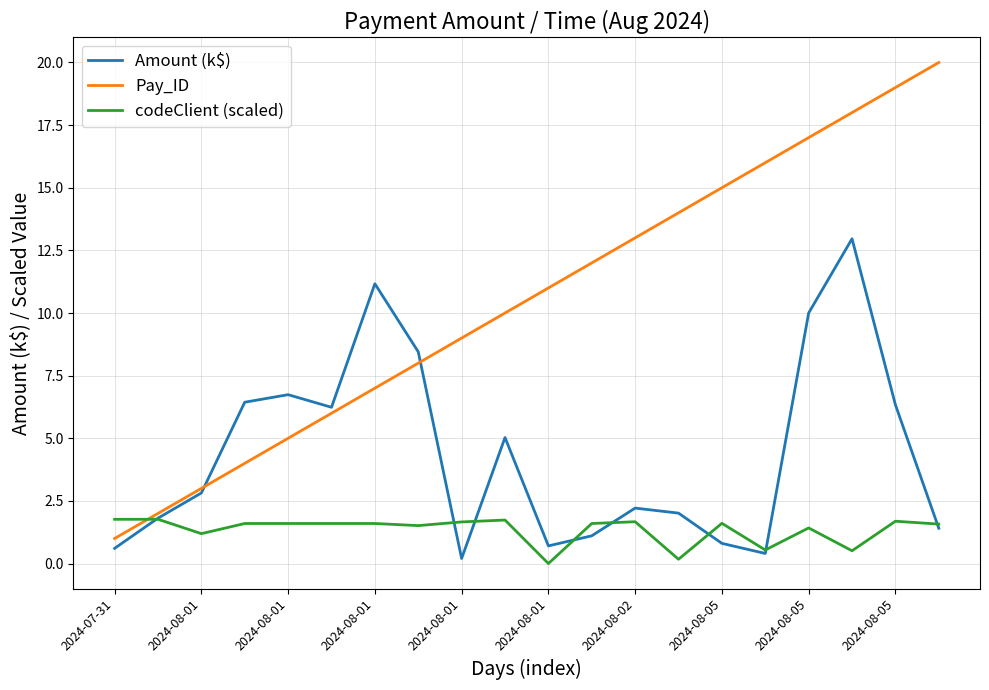

List the series in order of their overall mean, highest first.

Pay_ID, Amount (k$), codeClient (scaled)